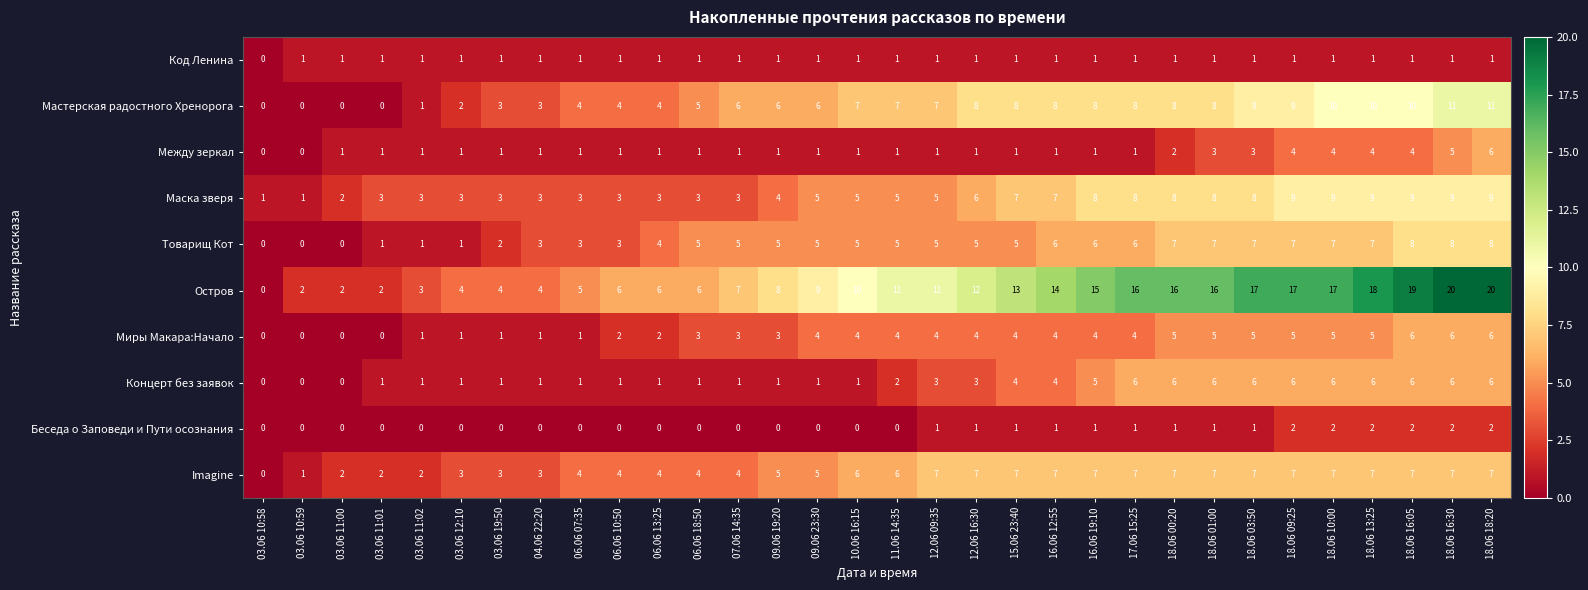

The value of Концерт без заявок at 03.06 12:10 is 1. True or false?

True